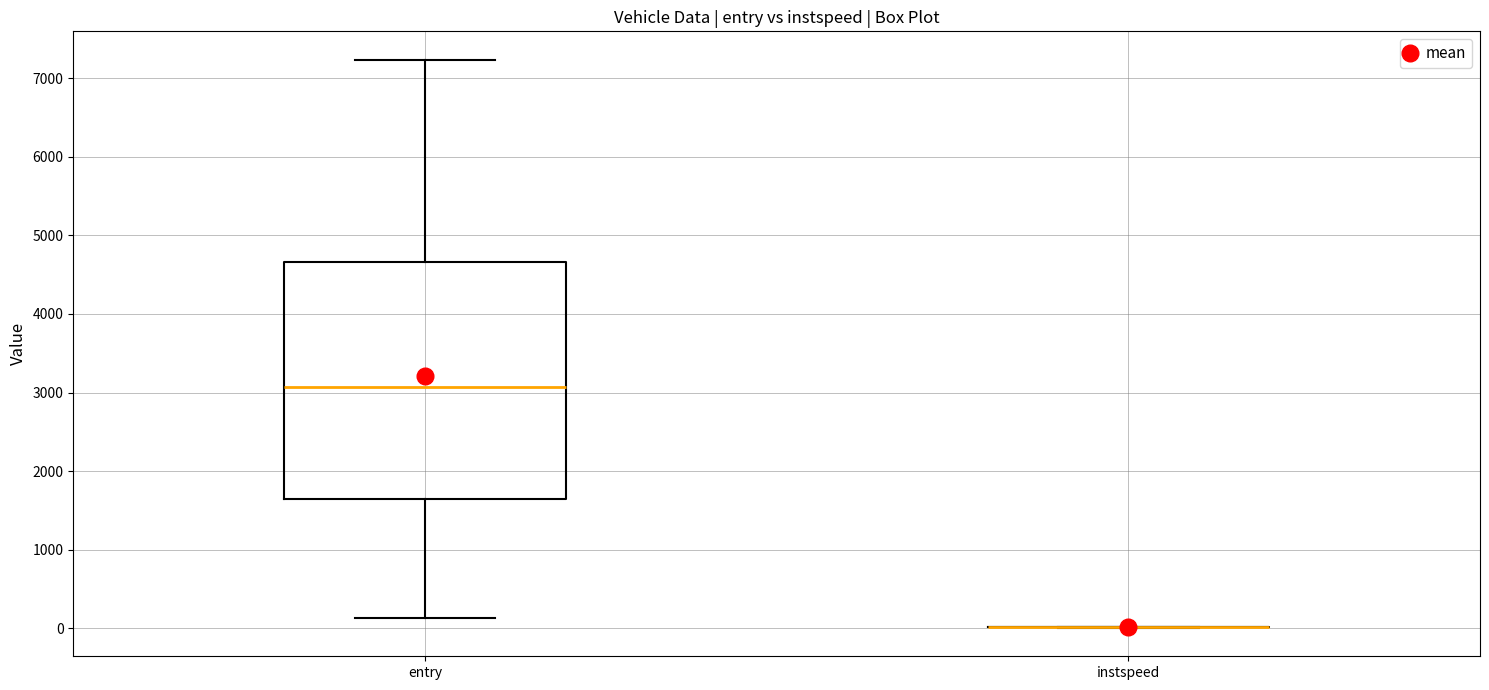

Which box is the tallest, from its lower edge to its upper edge?

entry